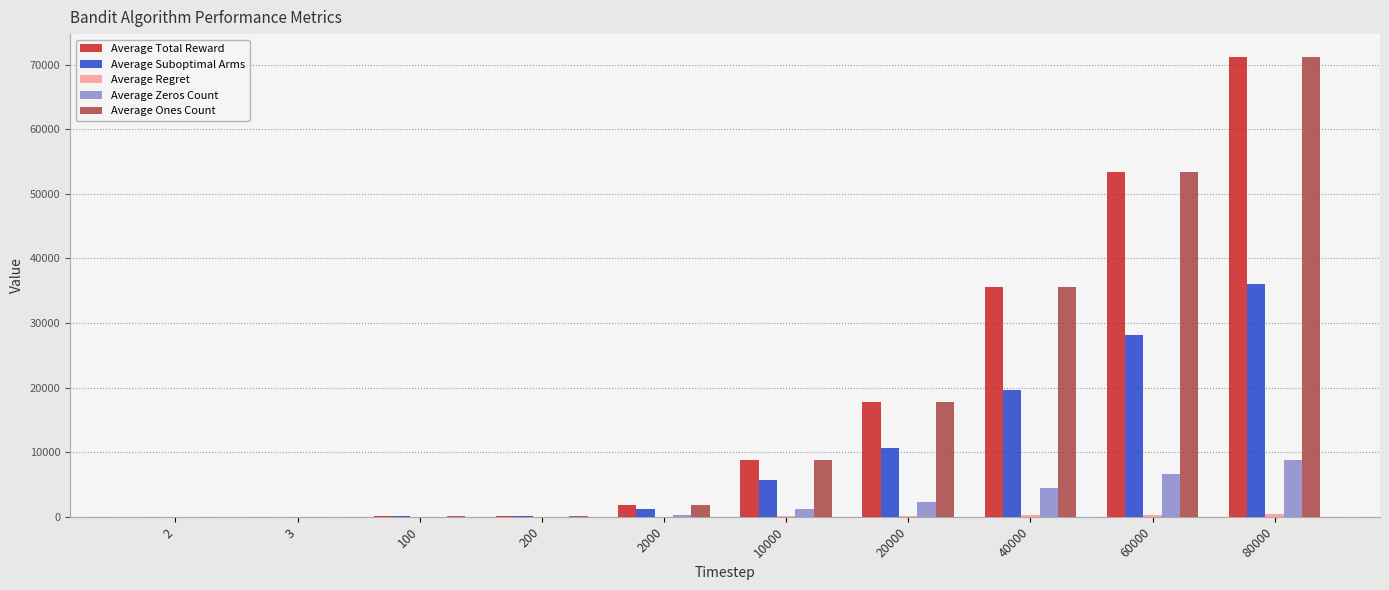

Which label corresponds to the largest value in the chart?

80000